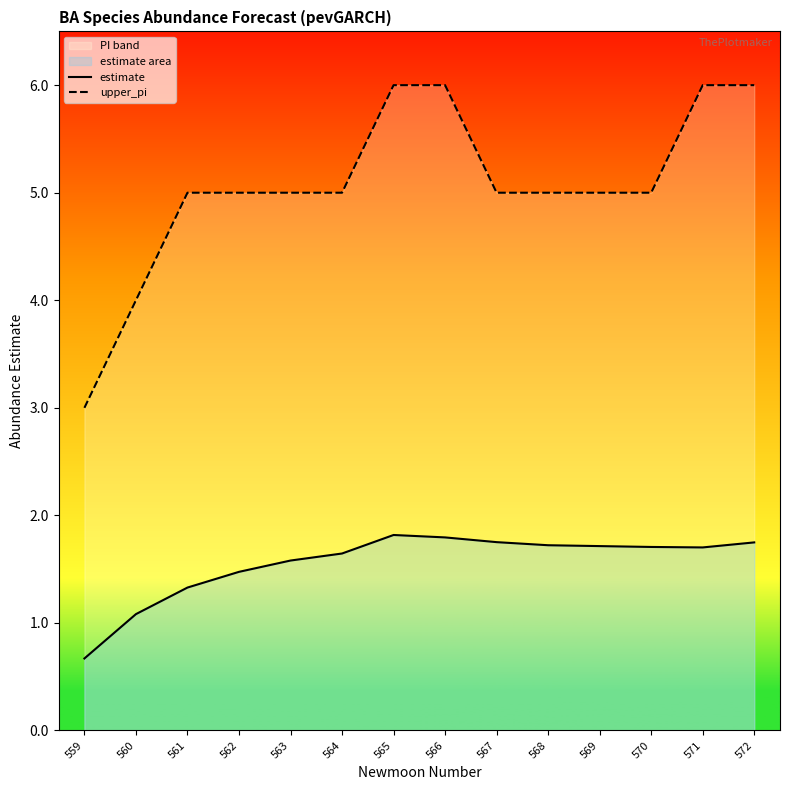

What is the value of the upper_pi point at the 1st from the left?

3.0